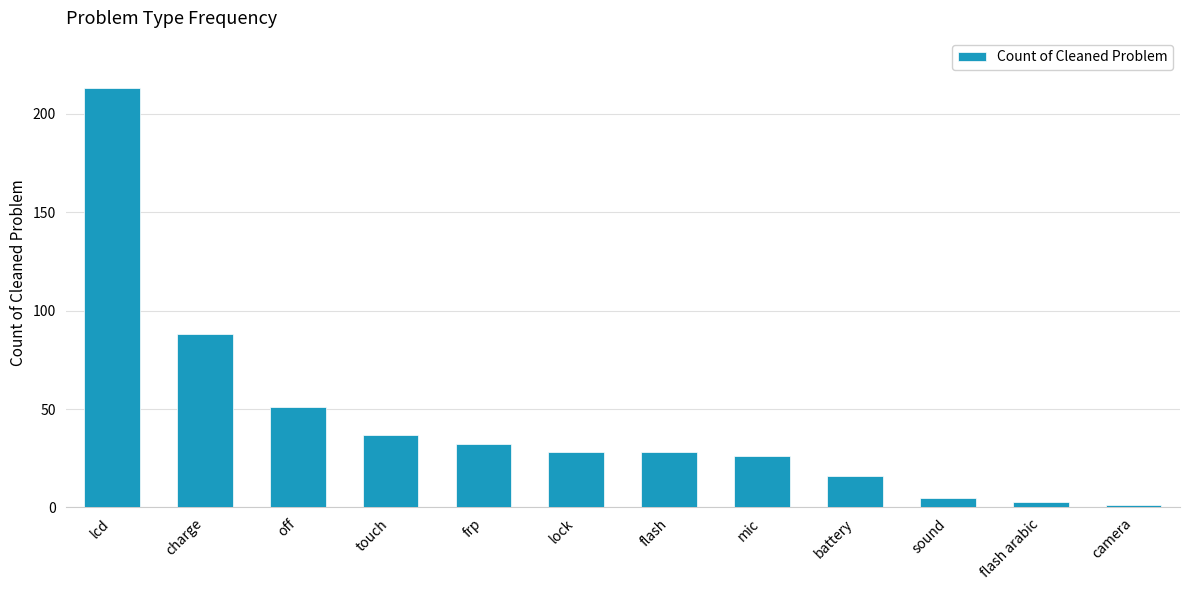

Which label corresponds to the smallest value in the chart?

camera